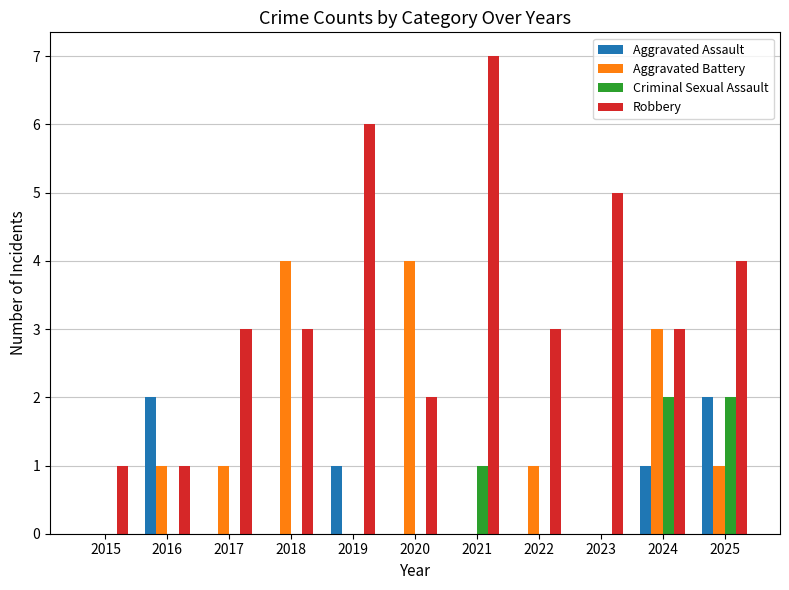

Which series has the largest range (max minus min)?

Robbery